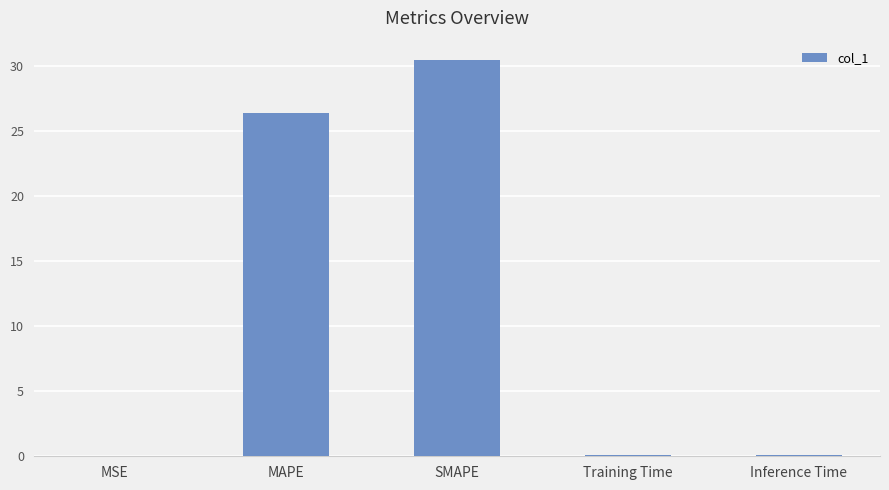

At which category does the chart reach its peak across all series?

SMAPE